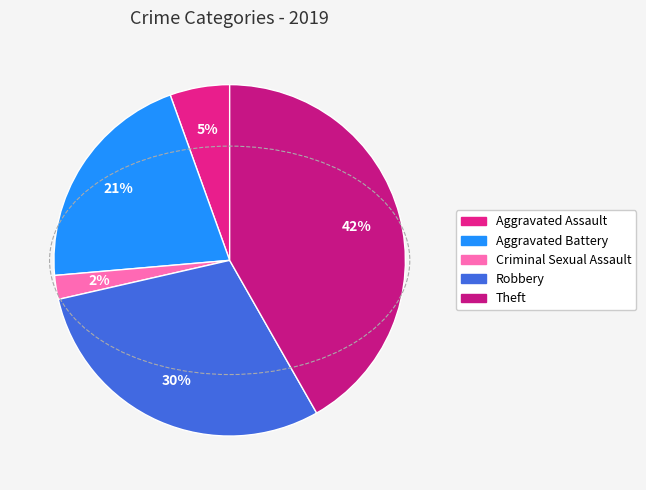

How many segments does this pie chart have?

5